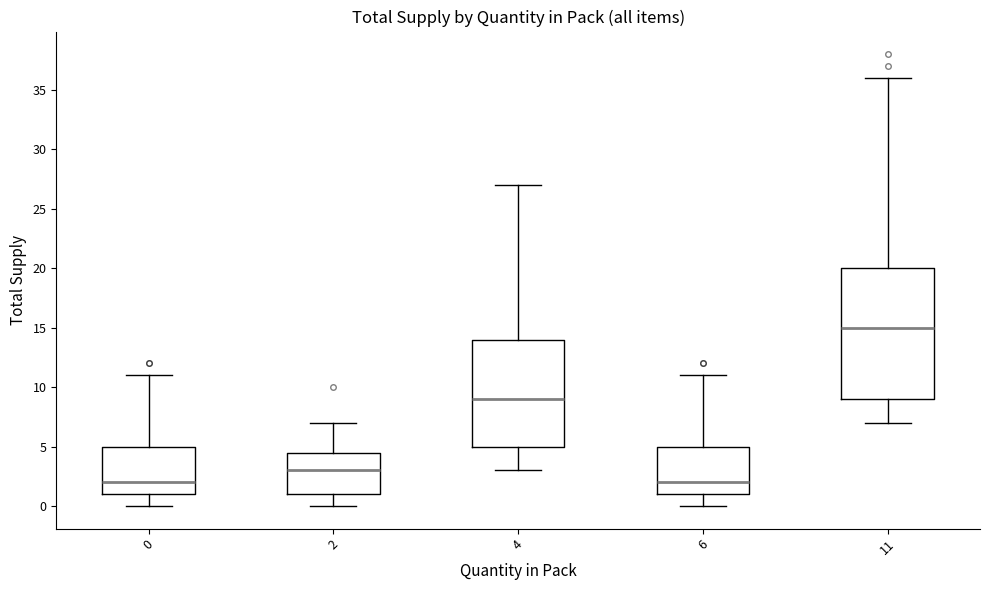

Where does the lower whisker of the box at x = 6 end on the y-axis? The values are not printed on the chart, so give them approximately, as read against the axis.

0.0